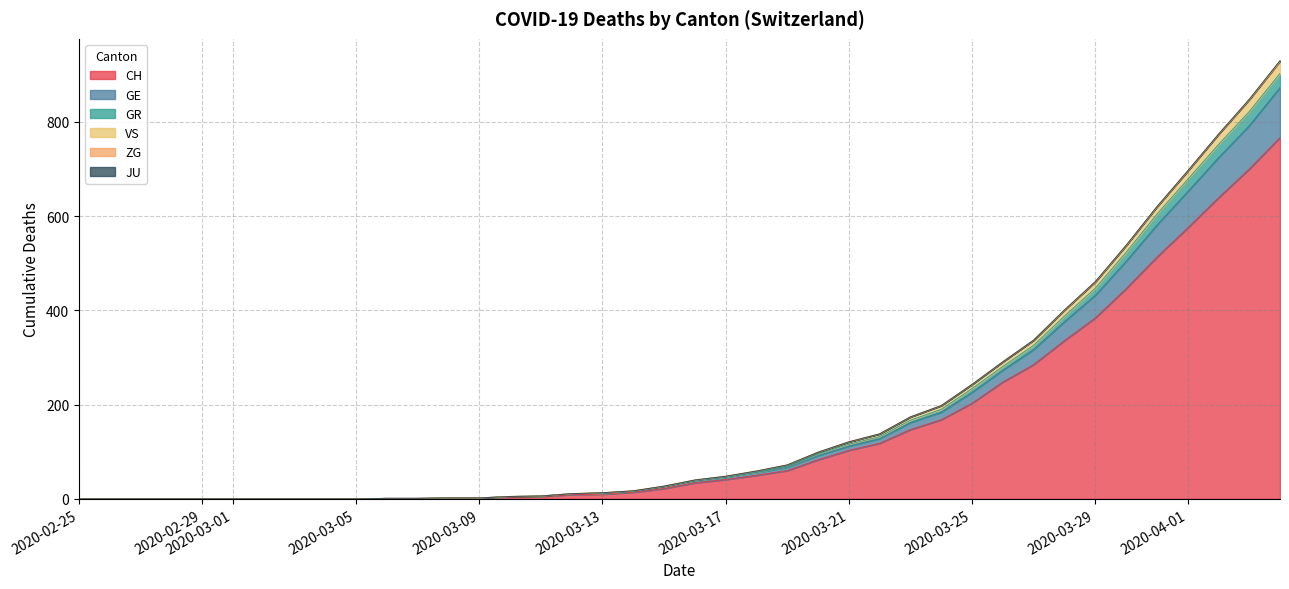

What is the label of the 9th point from the right?

2020-03-27